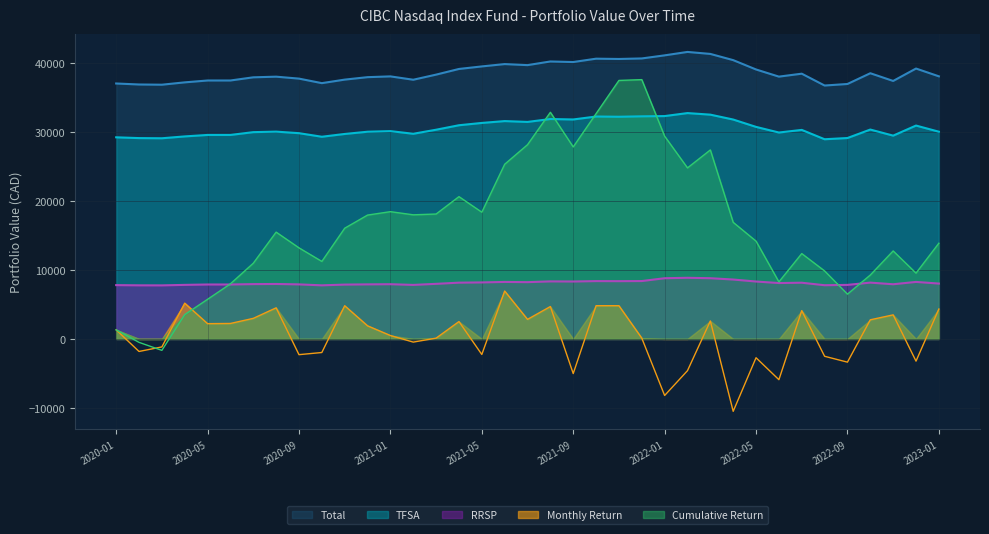

Rank the series at 2022-03 from lowest to highest value.

Monthly Return, RRSP, Cumulative Return, TFSA, Total